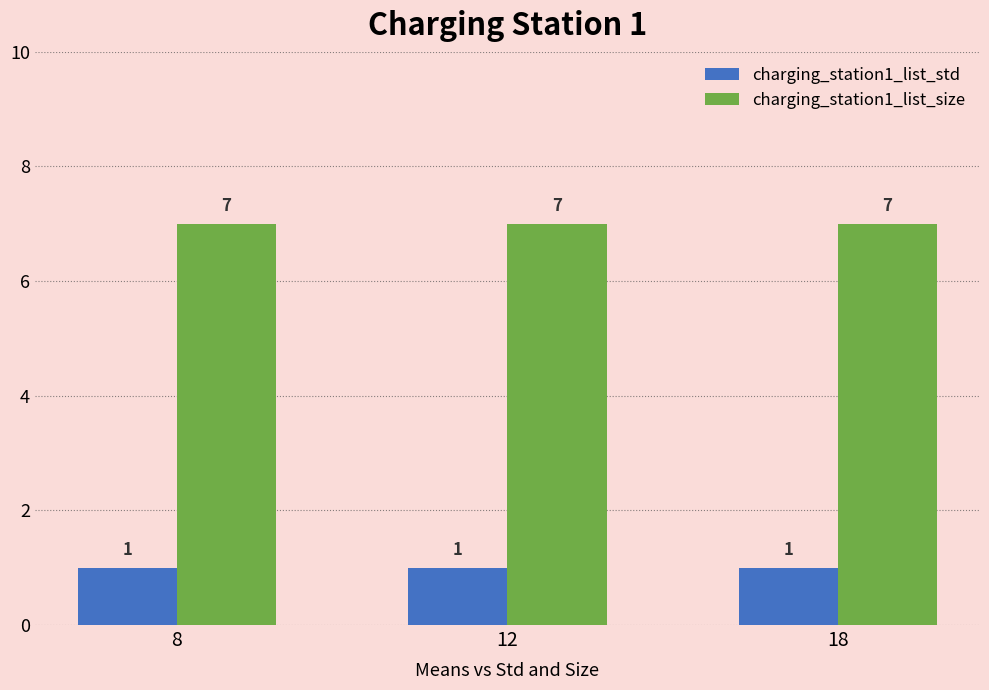

Reading right to left, transcribe all the data shown in this chart.

charging_station1_list_std: 18=1	12=1	8=1
charging_station1_list_size: 18=7	12=7	8=7